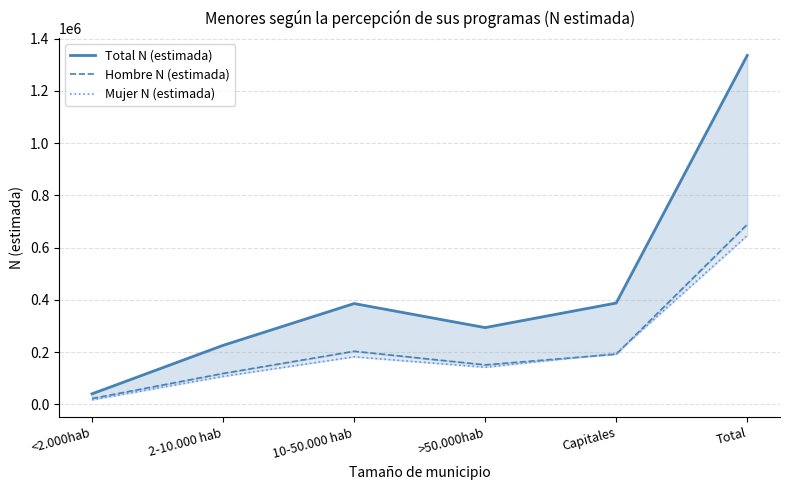

Is the value of Total N (estimada) at >50.000hab greater than the value of Mujer N (estimada) at >50.000hab?

Yes